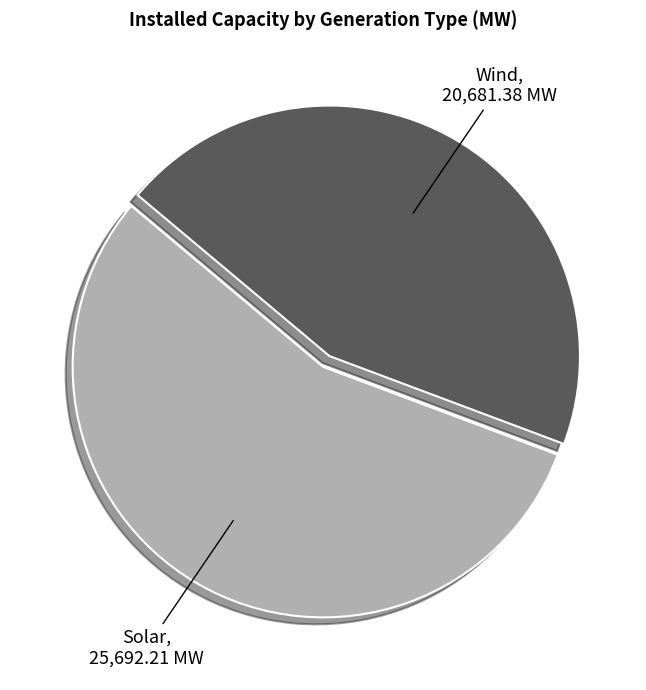

Does any single category account for the majority?

Yes